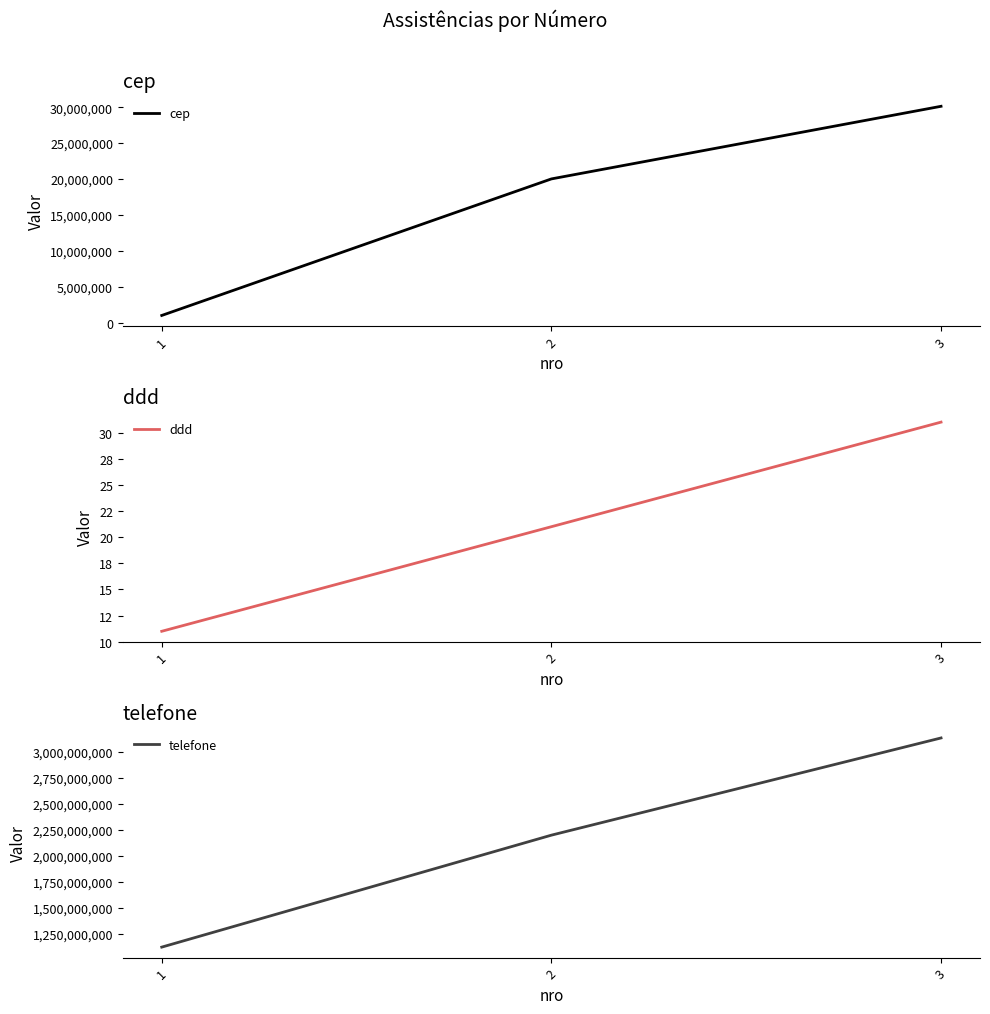

What is the approximate value of cep at 2, to the nearest 10?

20010000